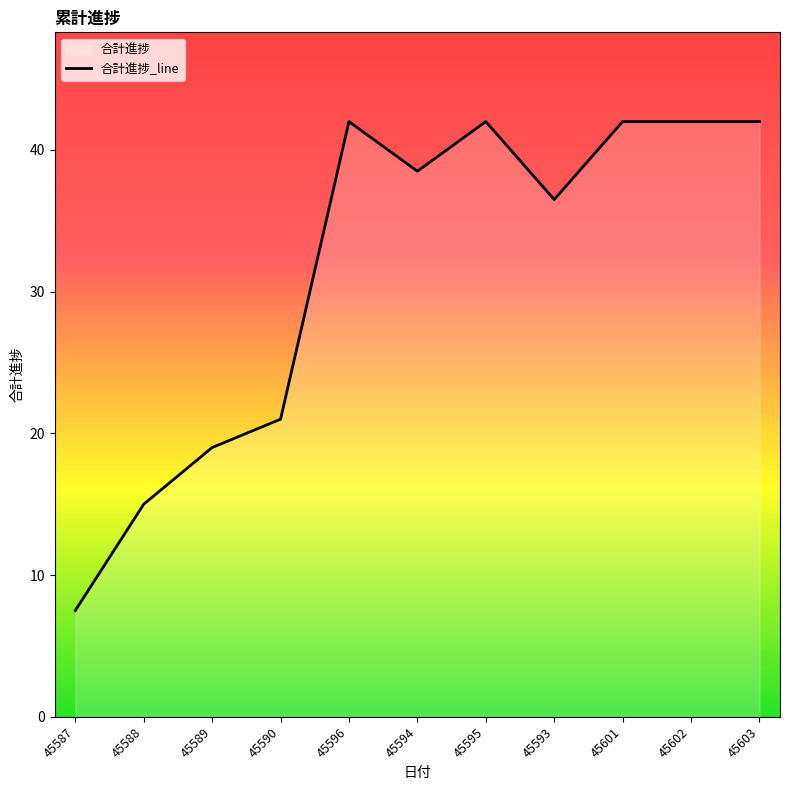

How many data points does each series have?

11